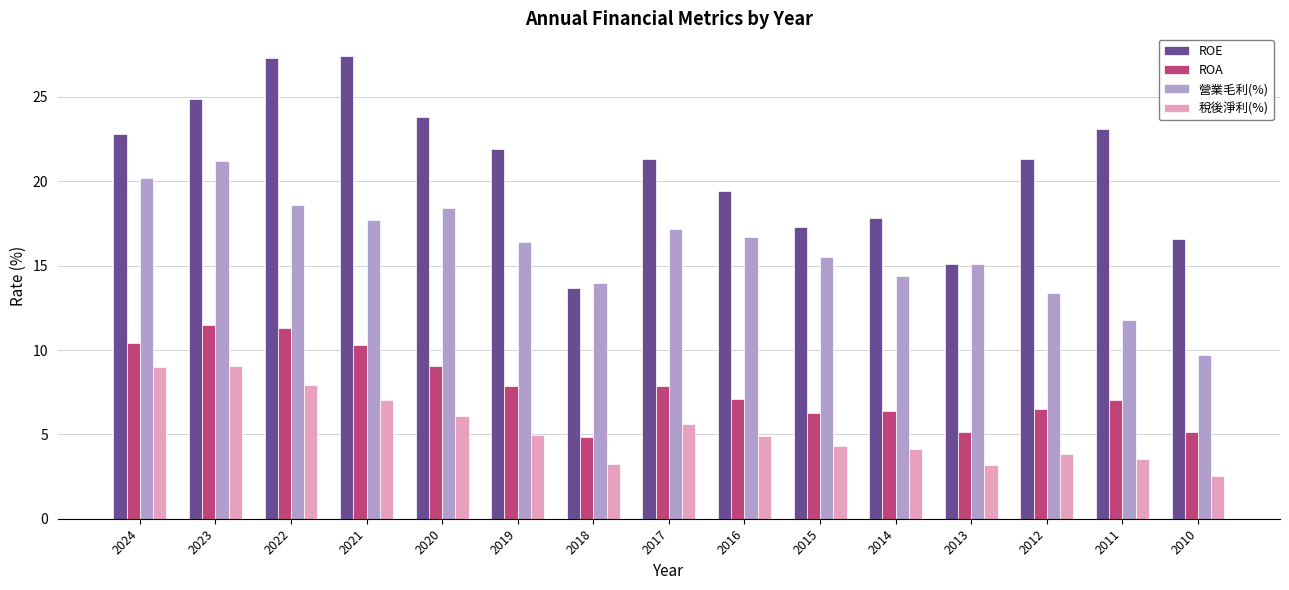

What is the value of the ROE bar at the 12th from the left?

15.1